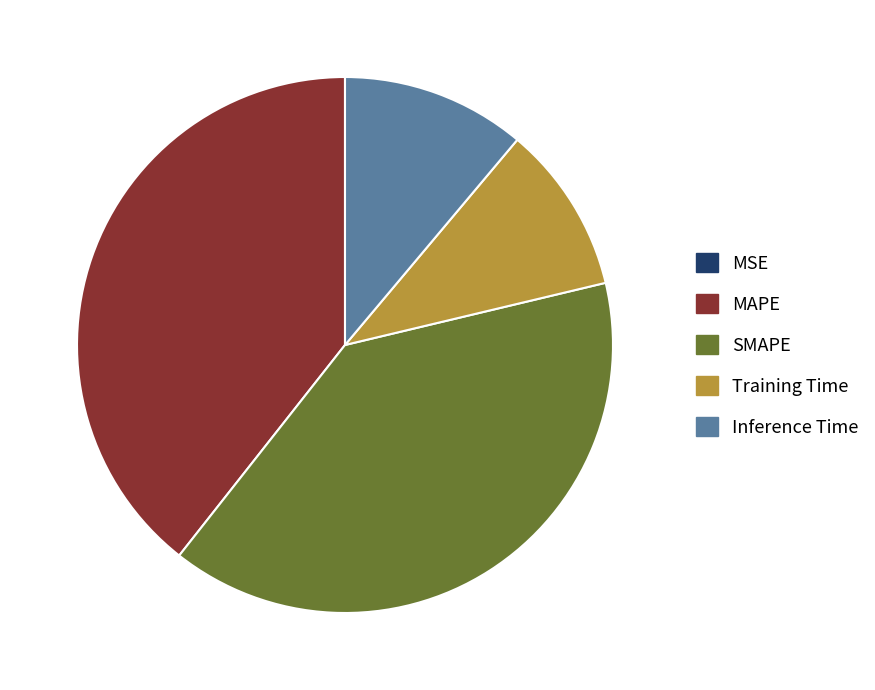

Is the sum of Training Time and Inference Time greater than half?

No